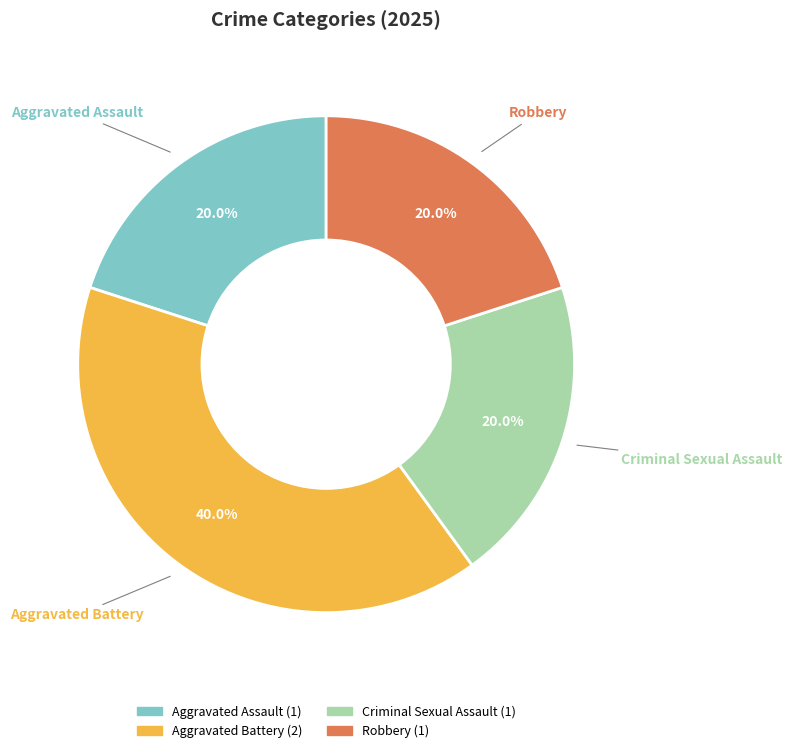

To the nearest percent, what is the combined percentage of Robbery and Aggravated Battery?

60%